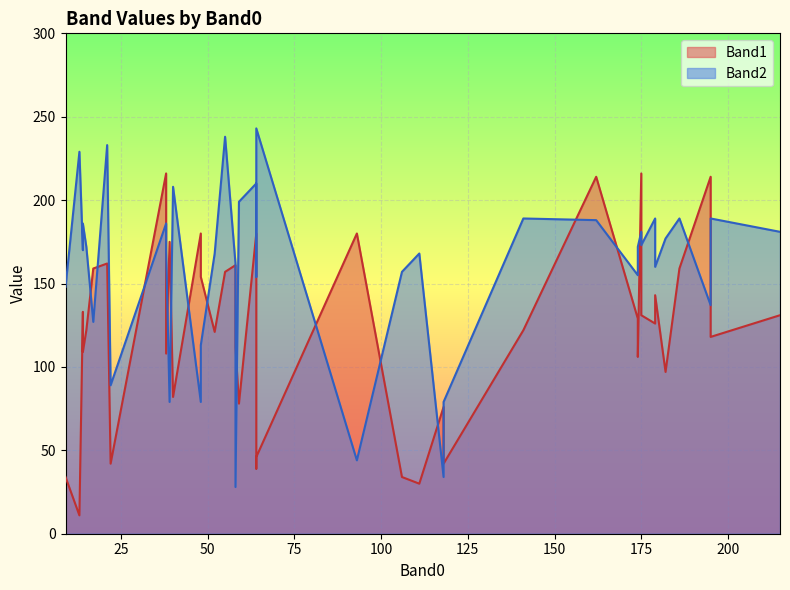

List the series in order of their overall mean, lowest first.

Band1, Band2